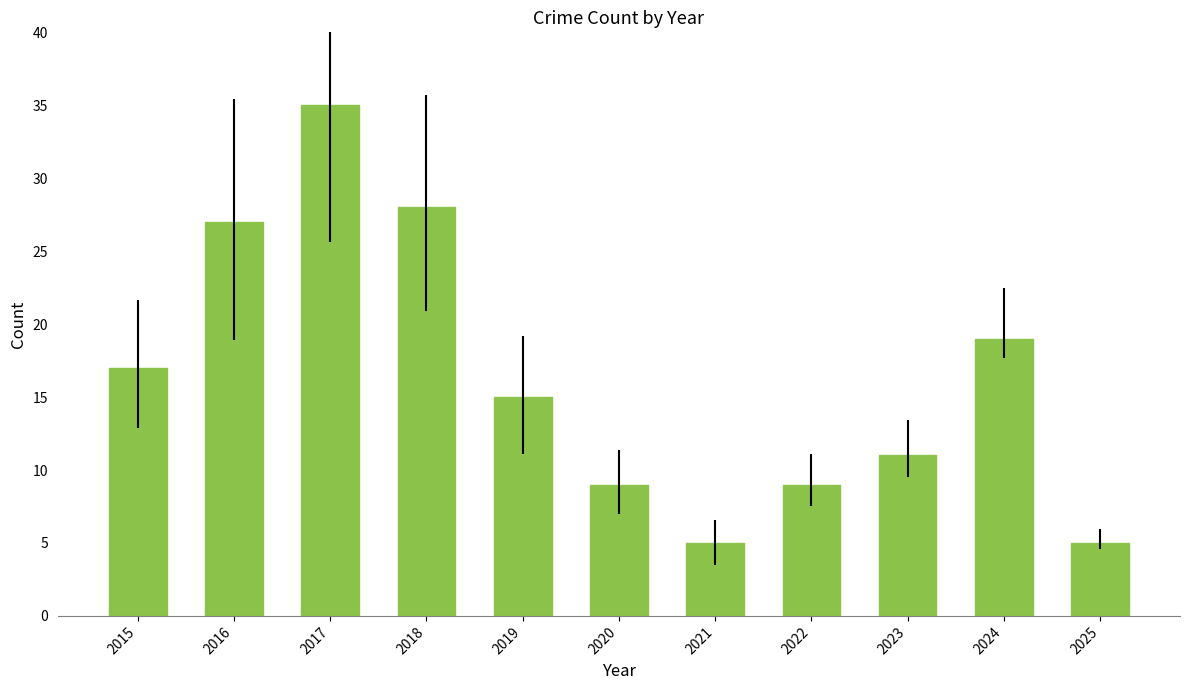

What is the value of the 7th bar from the left?

5